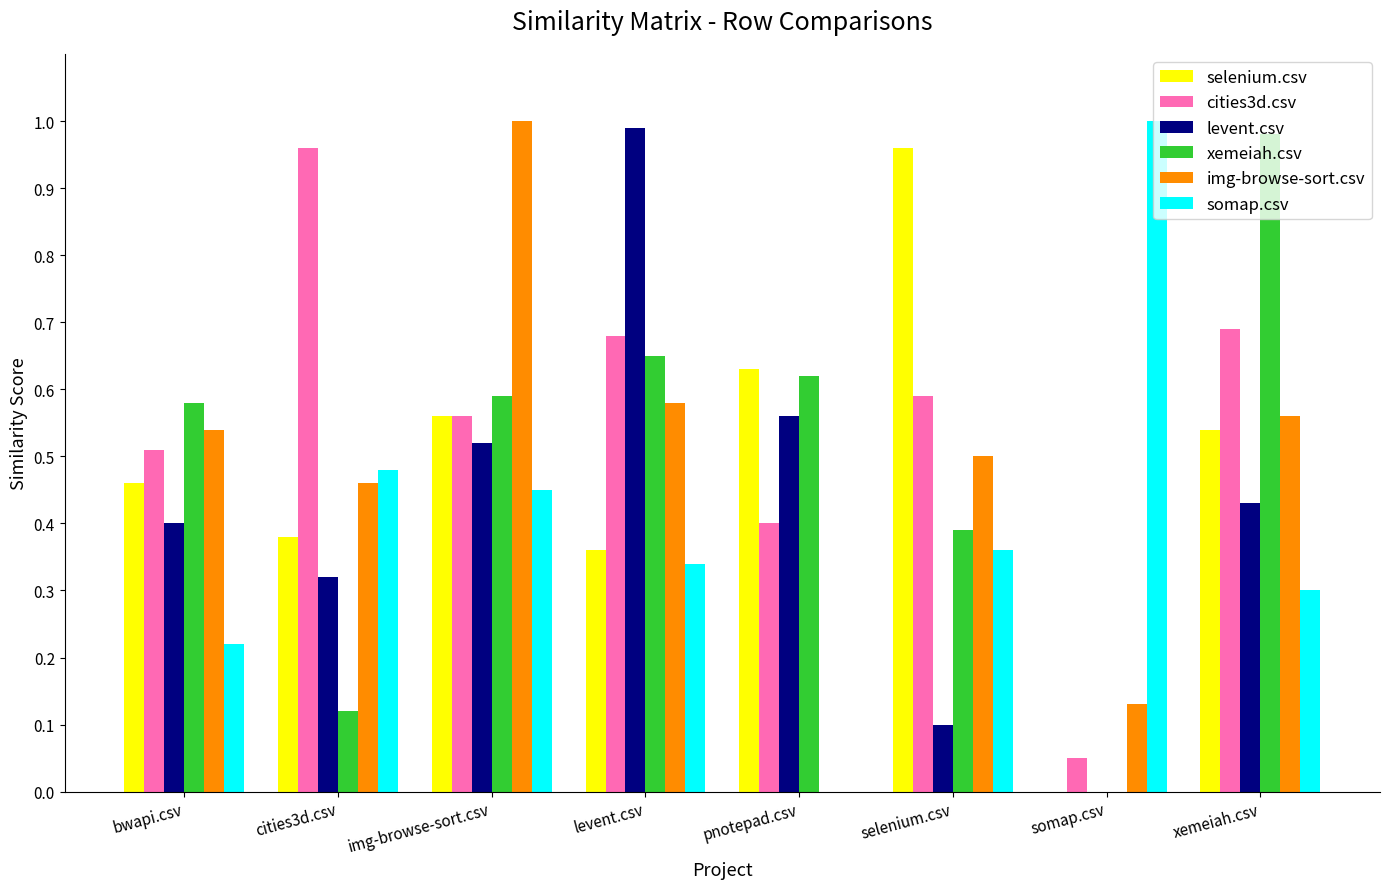

Are the bars grouped side by side (vs. stacked)?

Yes